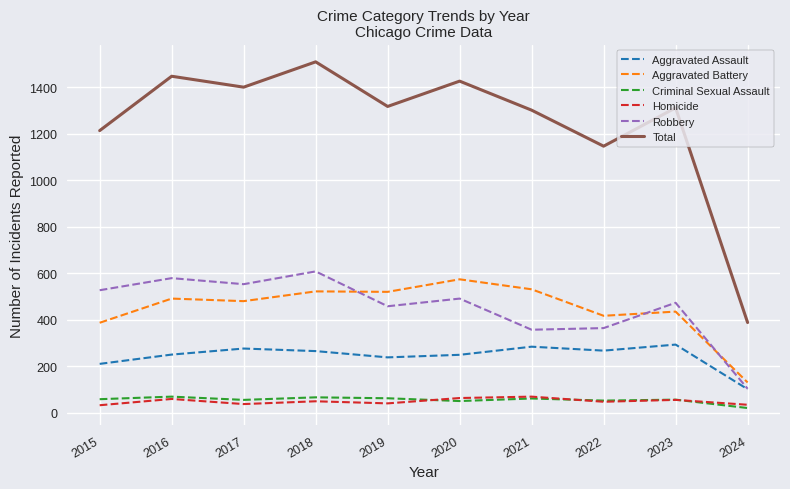

Which series has the largest range (max minus min)?

Total